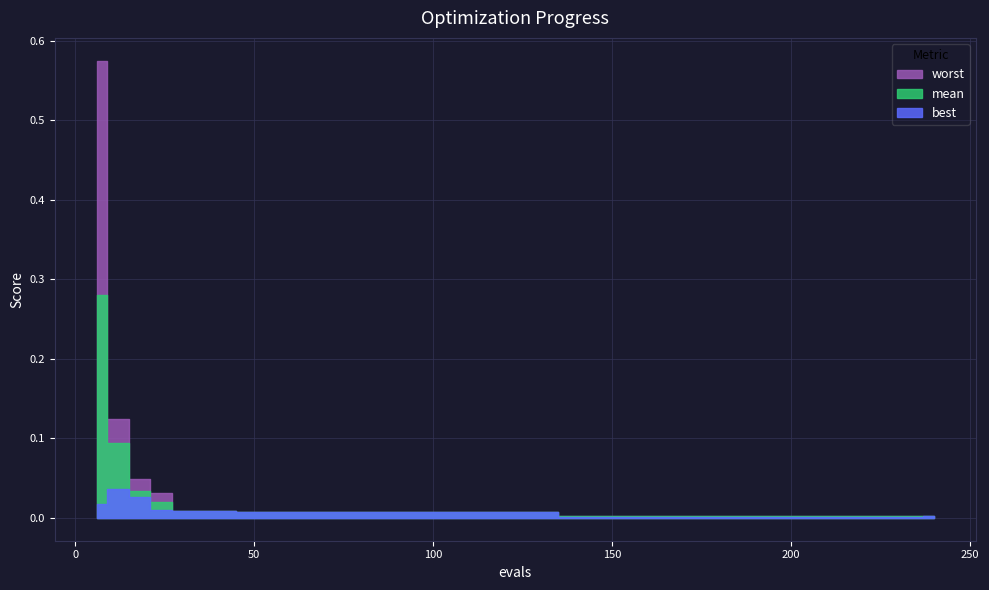

Reading left to right, extract all data points from this chart.

mean: 0.3	0.1	0.0	0.0	0.0	0.0	0.0	0.0	0.0	0.0	0.0	0.0	0.0	0.0	0.0	0.0	0.0	0.0	0.0	0.0	0.0	0.0	0.0	0.0	0.0	0.0	0.0	0.0	0.0	0.0	0.0	0.0	0.0	0.0	0.0	0.0	0.0	0.0	0.0	0.0
best: 0.0	0.0	0.0	0.0	0.0	0.0	0.0	0.0	0.0	0.0	0.0	0.0	0.0	0.0	0.0	0.0	0.0	0.0	0.0	0.0	0.0	0.0	0.0	0.0	0.0	0.0	0.0	0.0	0.0	0.0	0.0	0.0	0.0	0.0	0.0	0.0	0.0	0.0	0.0	0.0
worst: 0.6	0.1	0.0	0.0	0.0	0.0	0.0	0.0	0.0	0.0	0.0	0.0	0.0	0.0	0.0	0.0	0.0	0.0	0.0	0.0	0.0	0.0	0.0	0.0	0.0	0.0	0.0	0.0	0.0	0.0	0.0	0.0	0.0	0.0	0.0	0.0	0.0	0.0	0.0	0.0